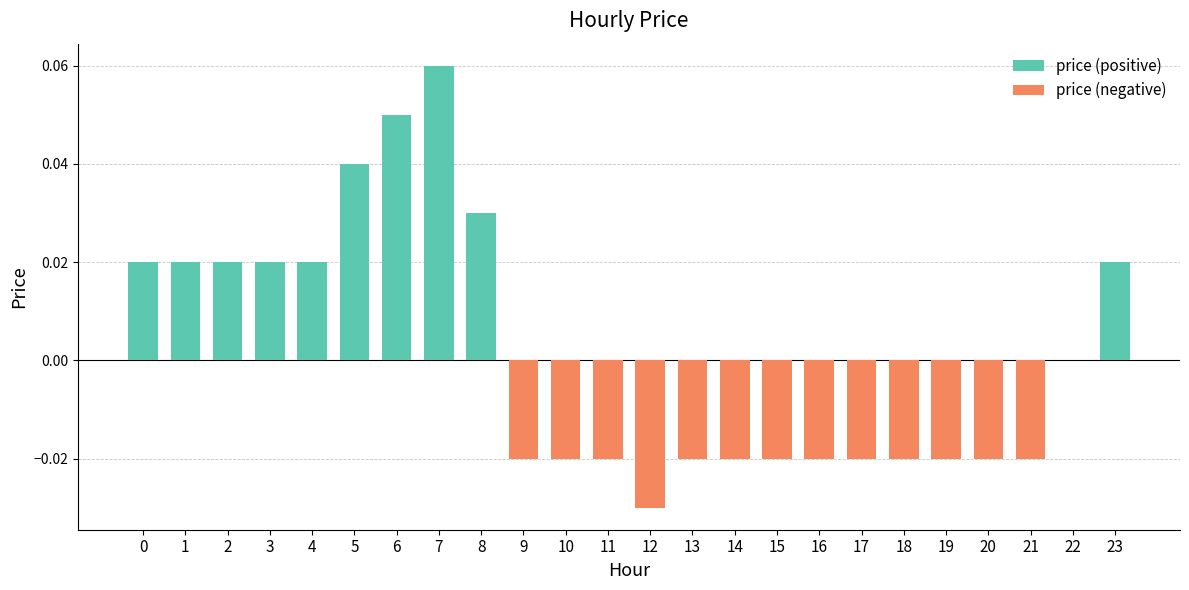

Reading right to left, extract all data points from this chart.

0.0	0.0	-0.0	-0.0	-0.0	-0.0	-0.0	-0.0	-0.0	-0.0	-0.0	-0.0	-0.0	-0.0	-0.0	0.0	0.1	0.1	0.0	0.0	0.0	0.0	0.0	0.0